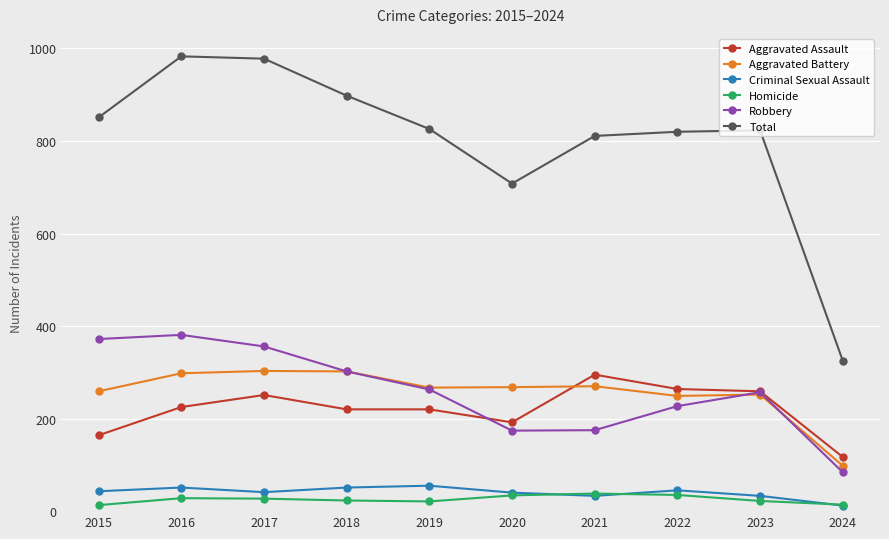

At which label is Robbery closest to 232?

2022